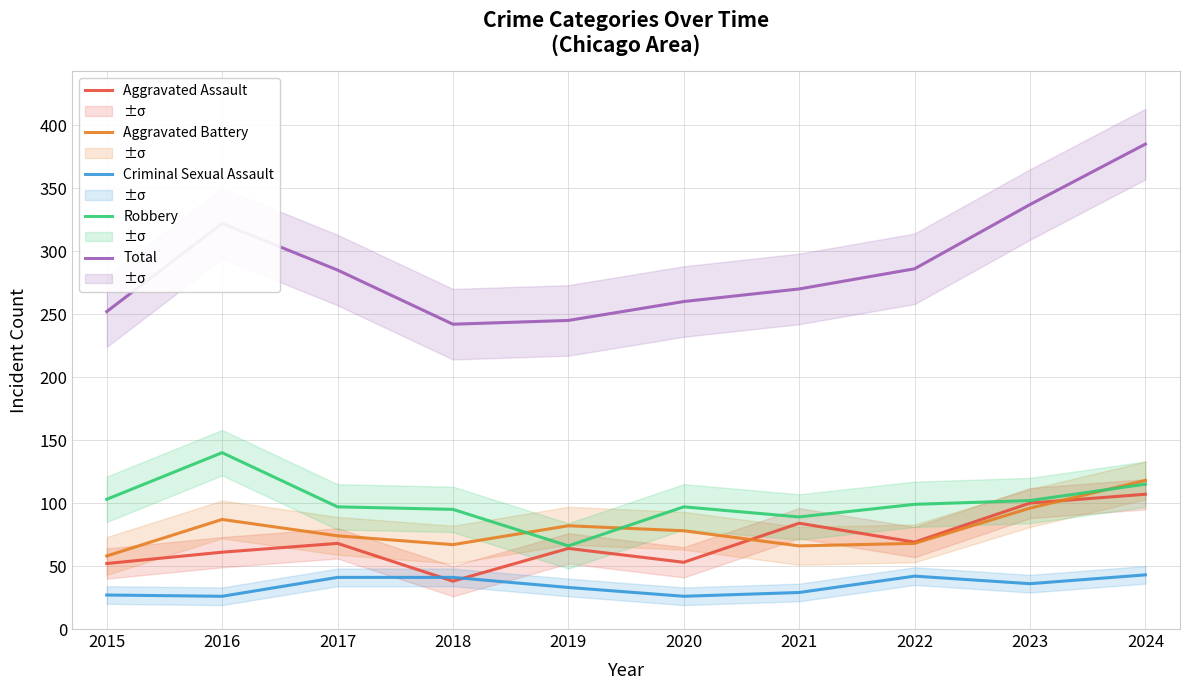

What is the value of the Aggravated Assault point at the 10th from the left?

107